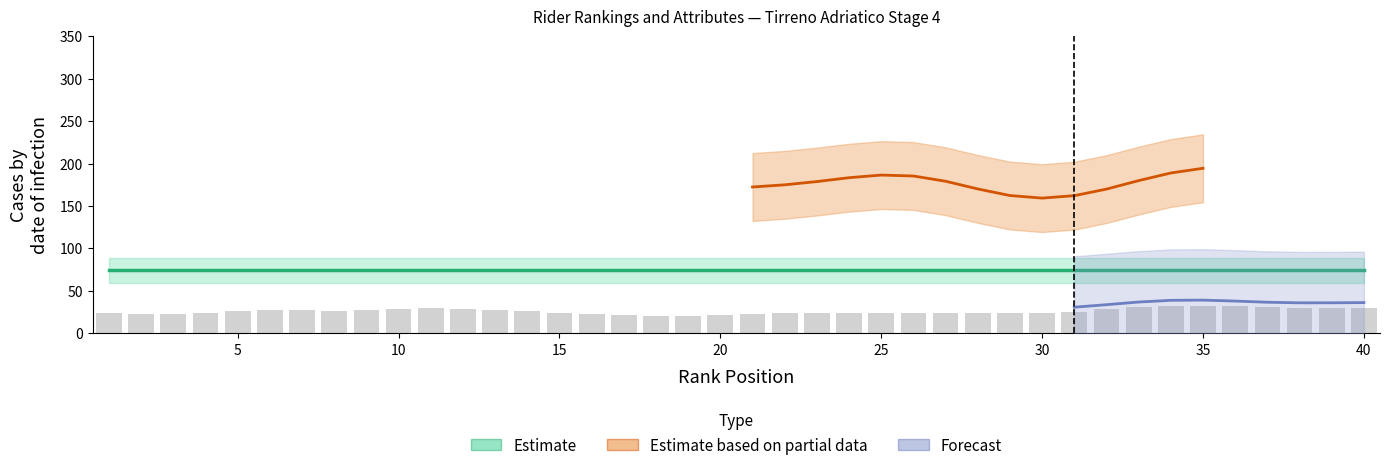

True or false: Rnk has a value of 64 at 37.

False